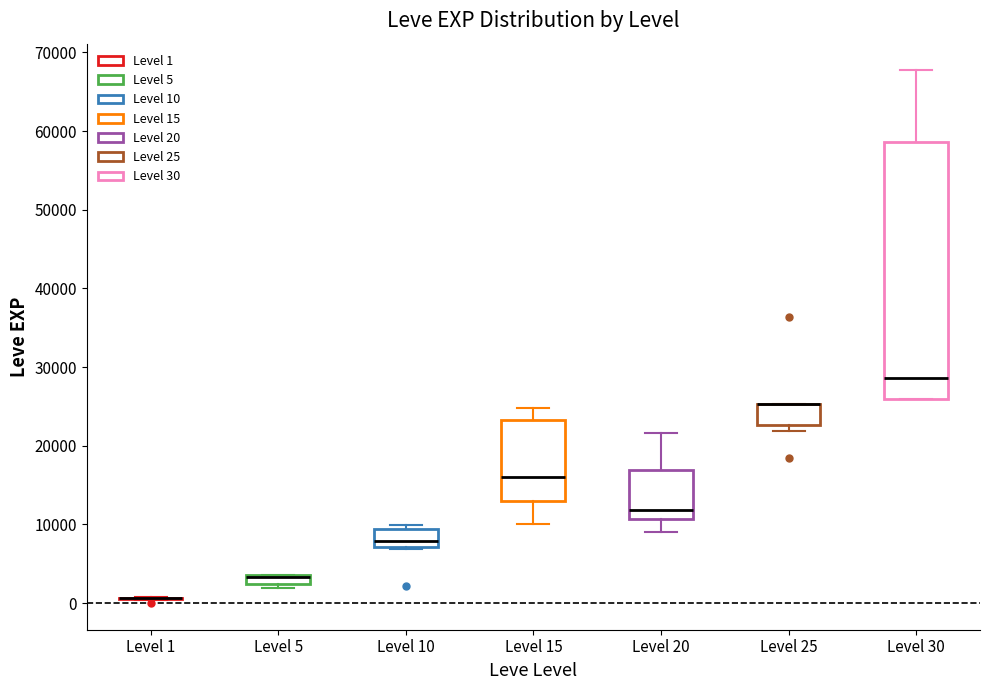

Where is the upper edge of the box for Level 25 on the y-axis? The values are not printed on the chart, so give them approximately, as read against the axis.

25000